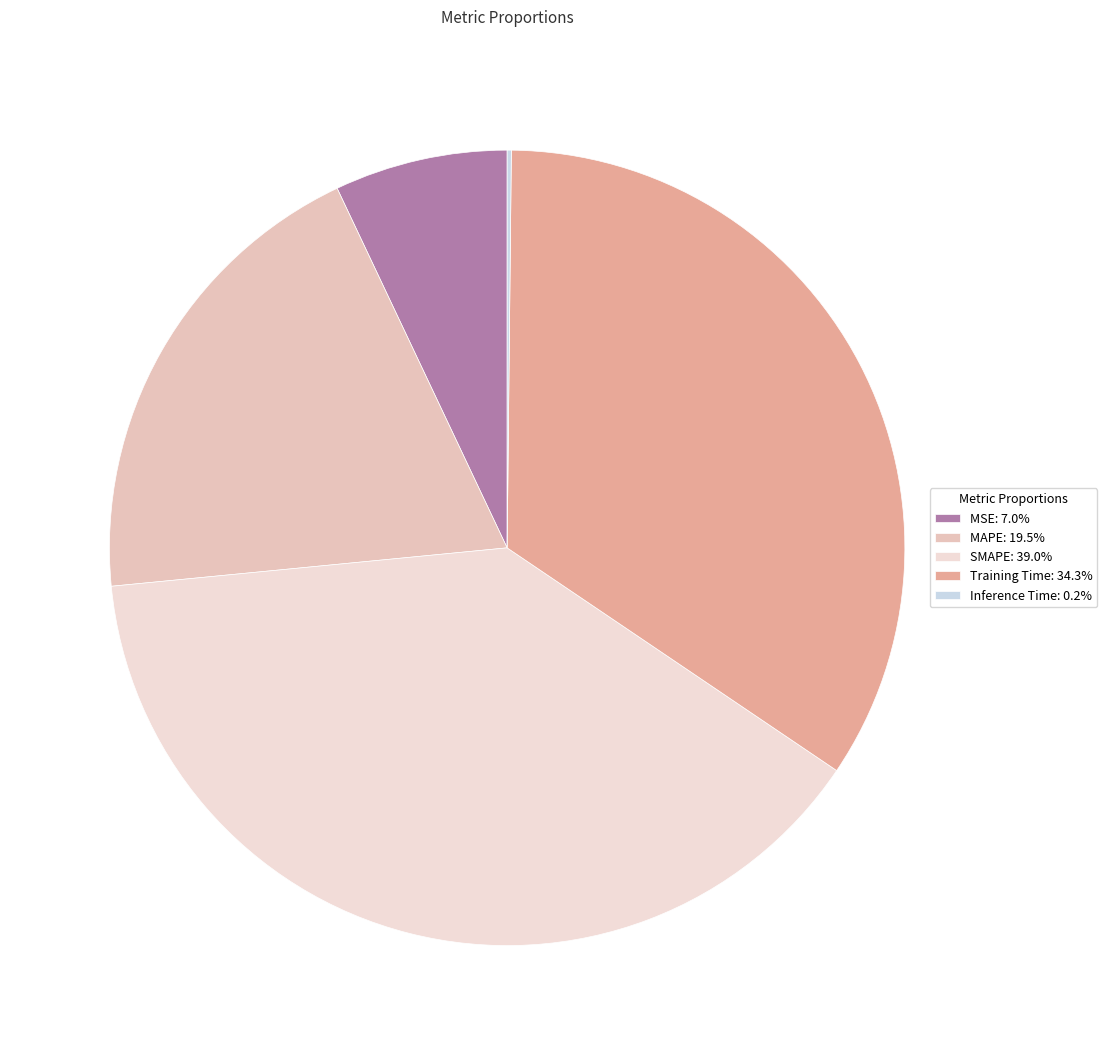

Combined, do Inference Time and SMAPE account for over 50%?

No